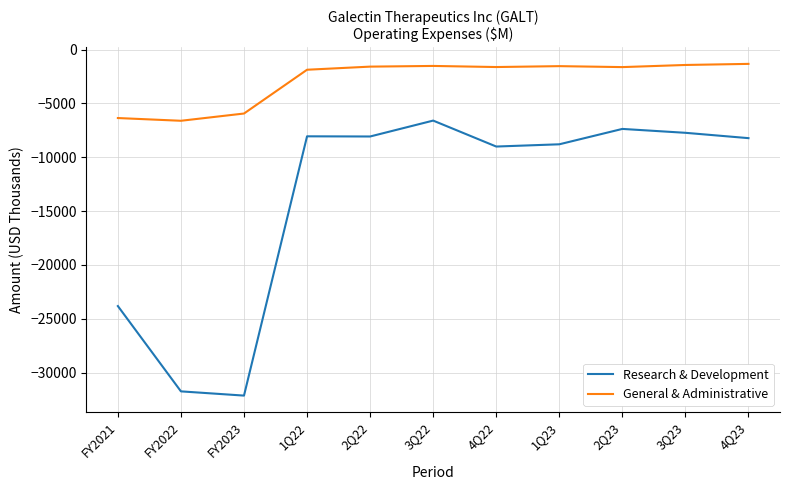

The value of General & Administrative at 4Q23 is -1333. True or false?

True